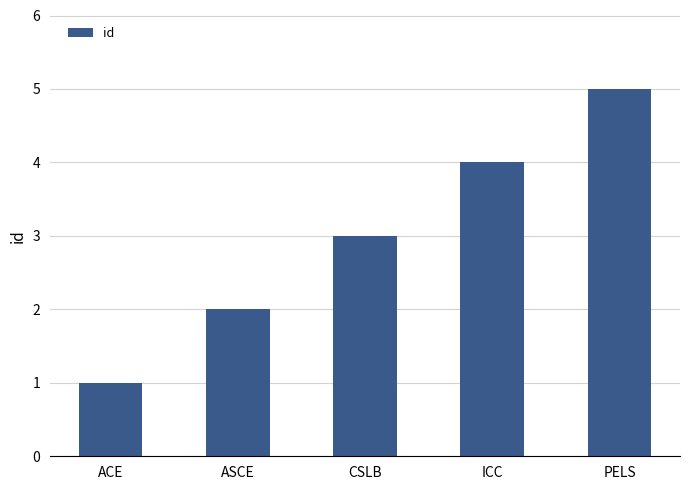

How many bars are there in total?

5